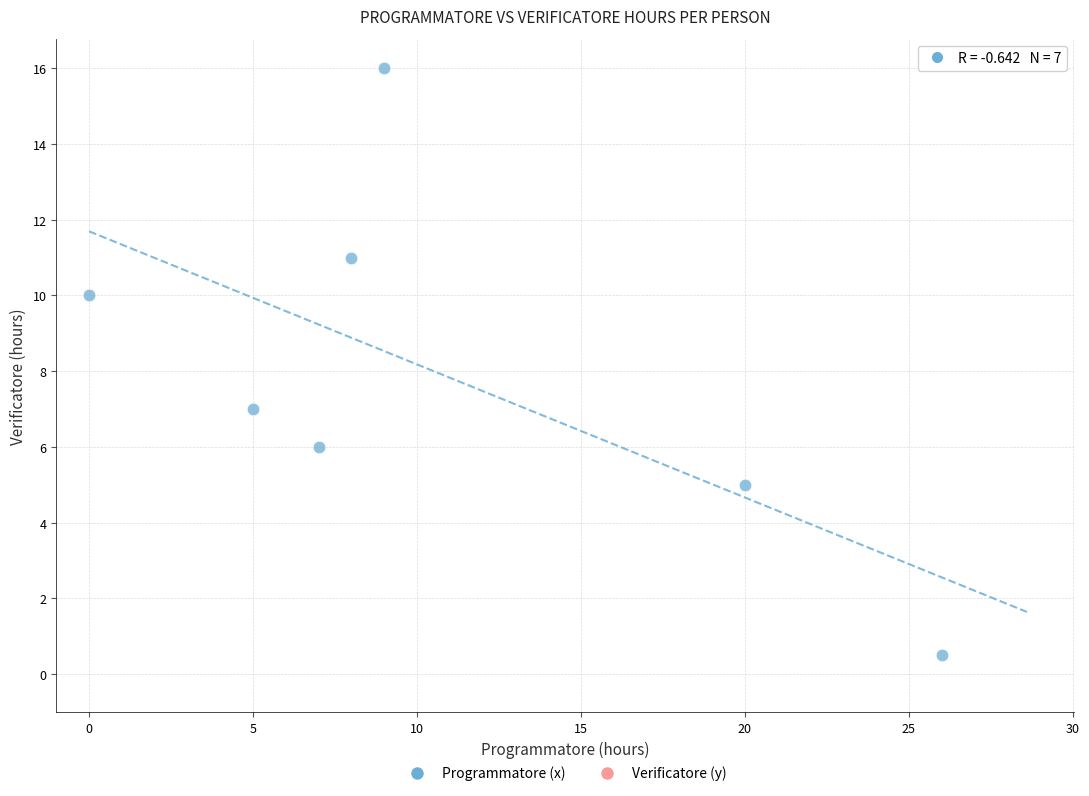

What is the range of Y values (max minus min)?

15.5